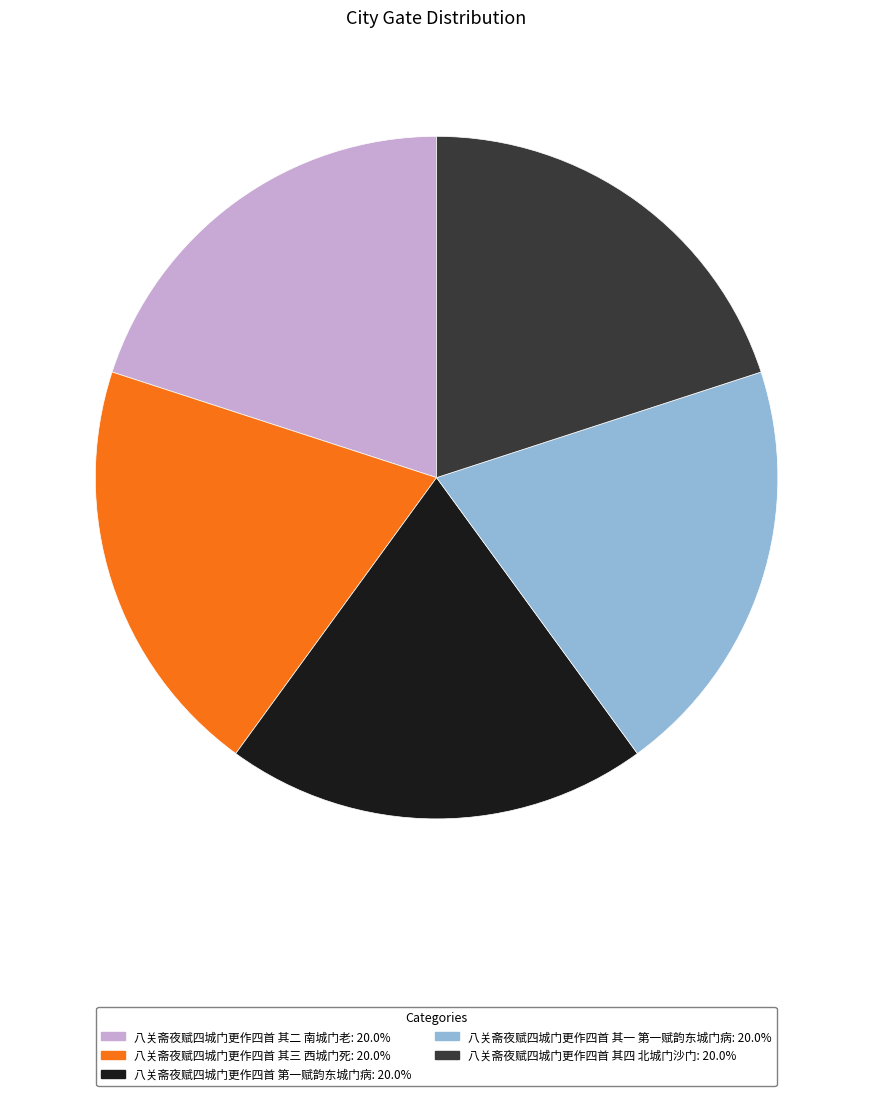

What is the ratio of the value at 八关斋夜赋四城门更作四首 其一 第一赋韵东城门病: 20.0% to the value at 八关斋夜赋四城门更作四首 第一赋韵东城门病: 20.0%?

1.0